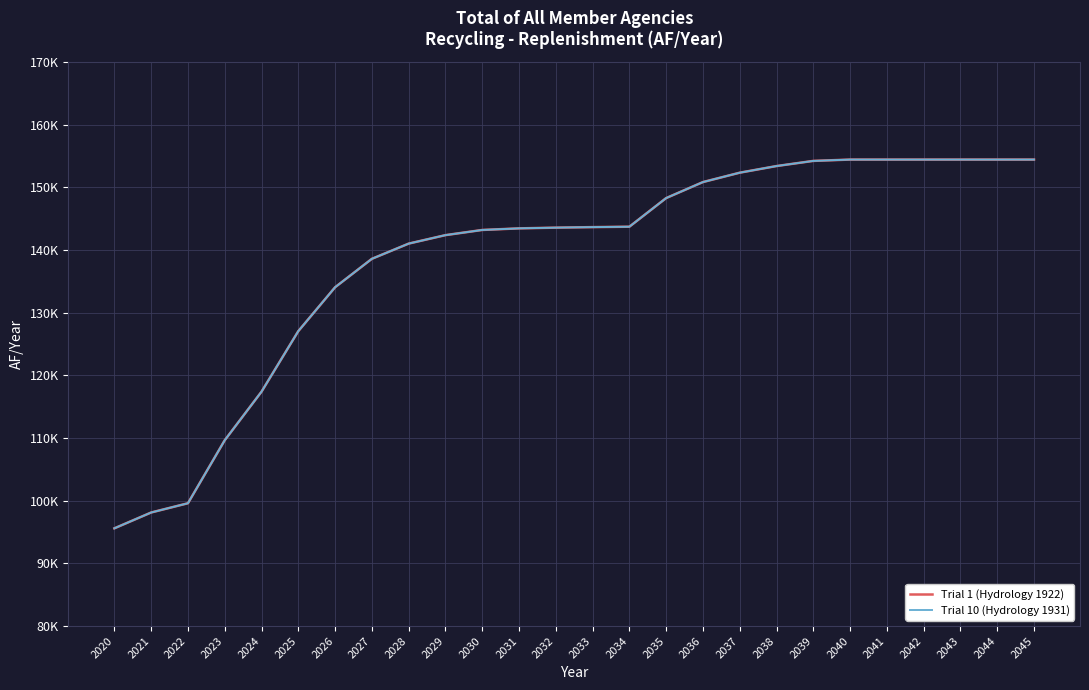

True or false: Trial 1 (Hydrology 1922) and Trial 10 (Hydrology 1931) cross at least once.

False